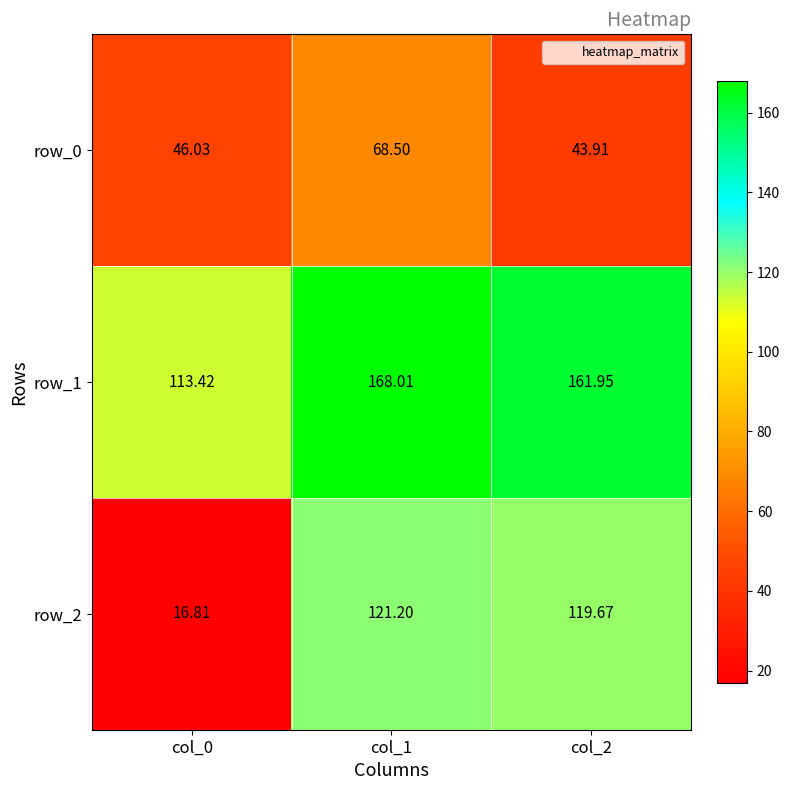

Rank the series by their average value, from lowest to highest.

row_0, row_2, row_1